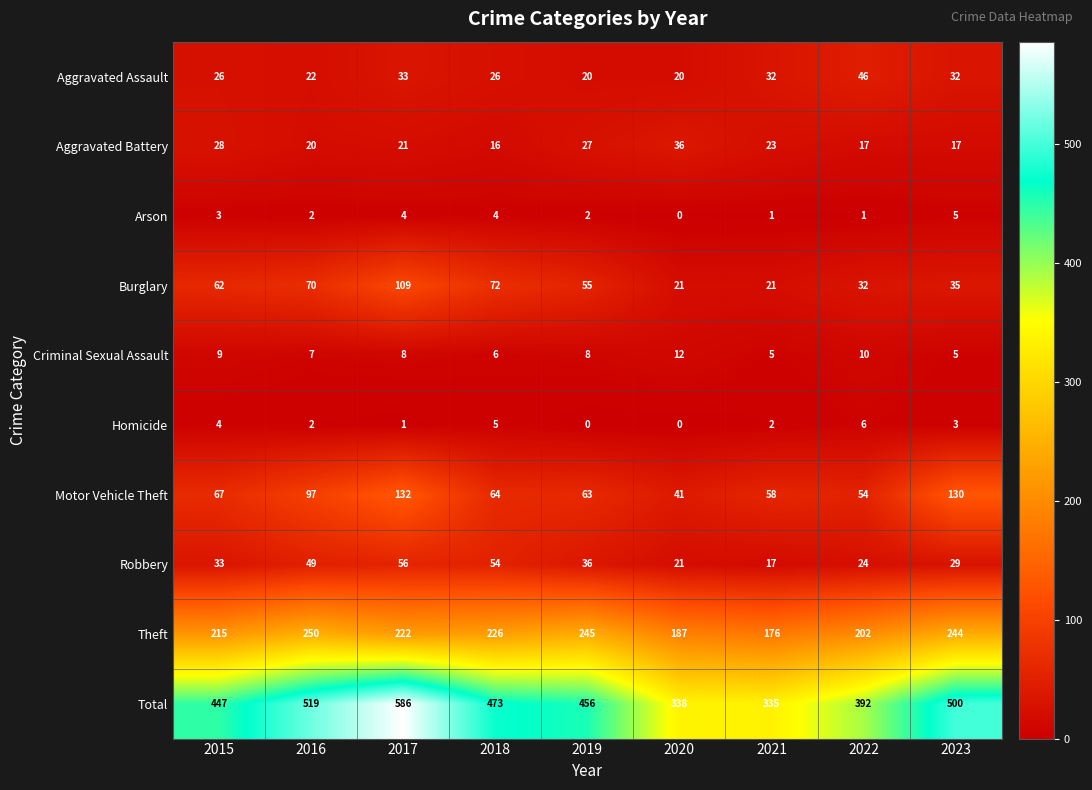

How many data points in Robbery are less than 33?

4